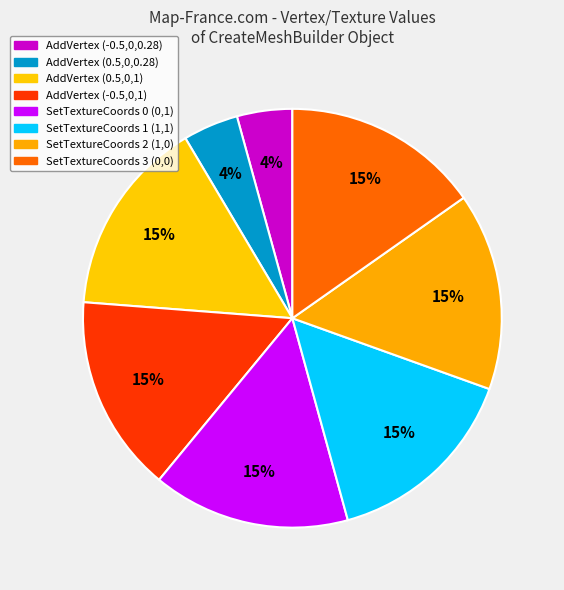

How many segments does this pie chart have?

8